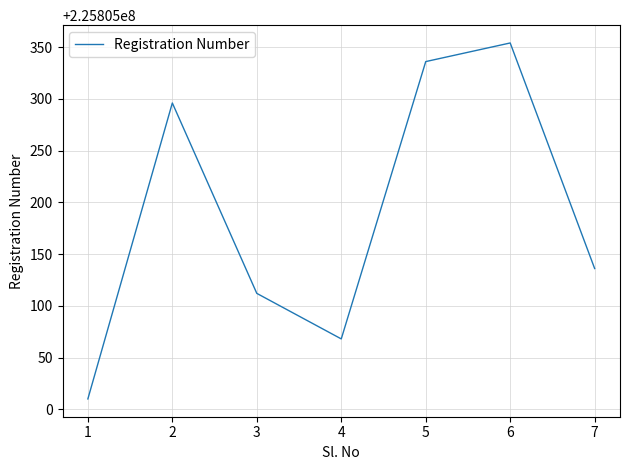

True or false: the data has more than 2 interior local peaks.

False